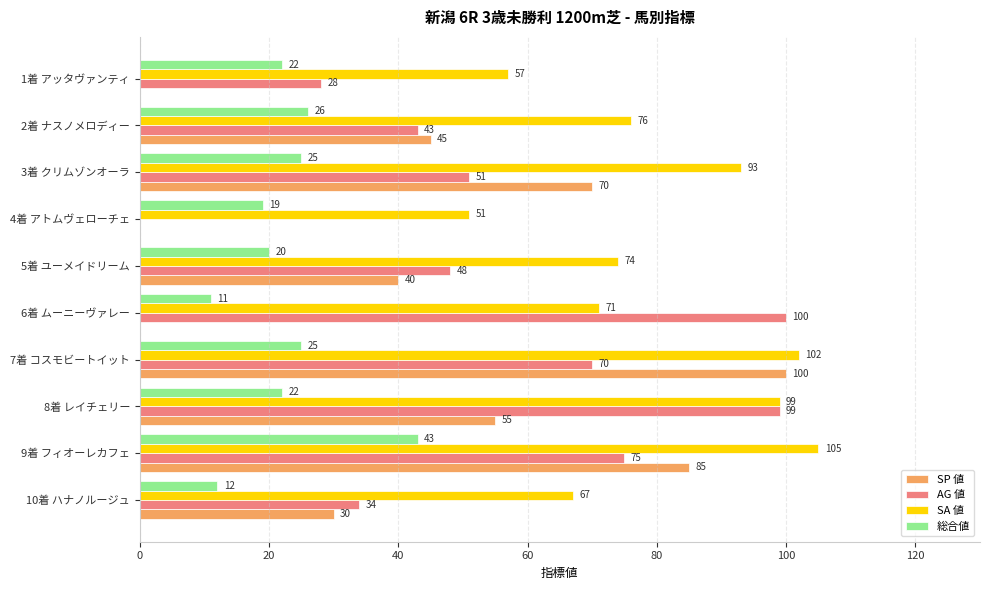

Which series changed the most between 3着 クリムゾンオーラ and 8着 レイチェリー?

AG 値